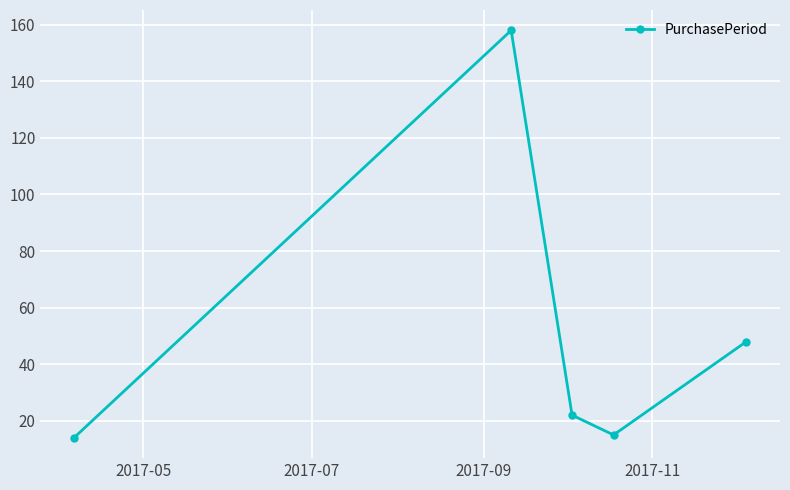

What is the value of the 3rd point from the left?

22